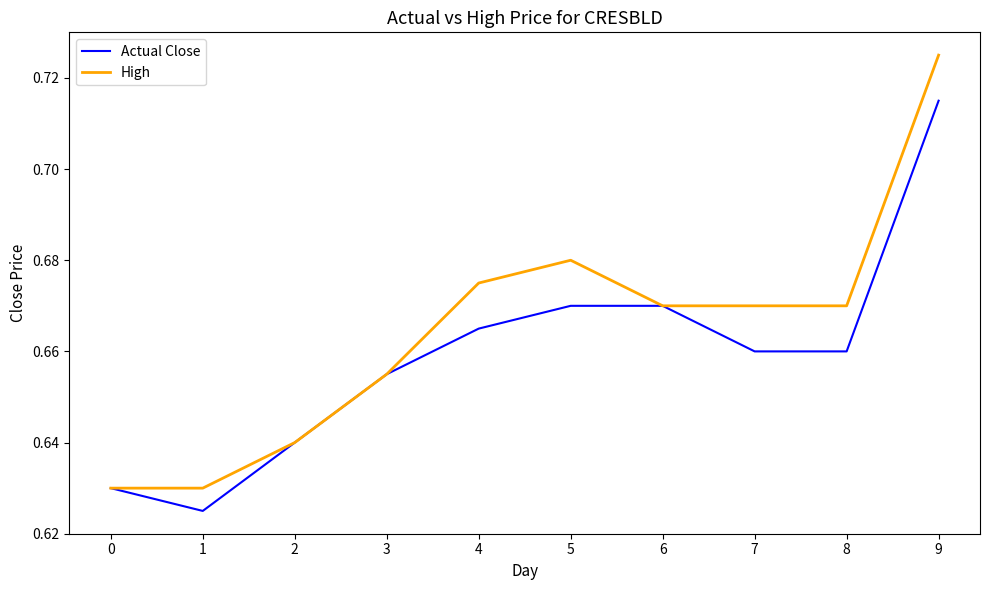

What are all the series names shown in the legend?

Actual Close, High